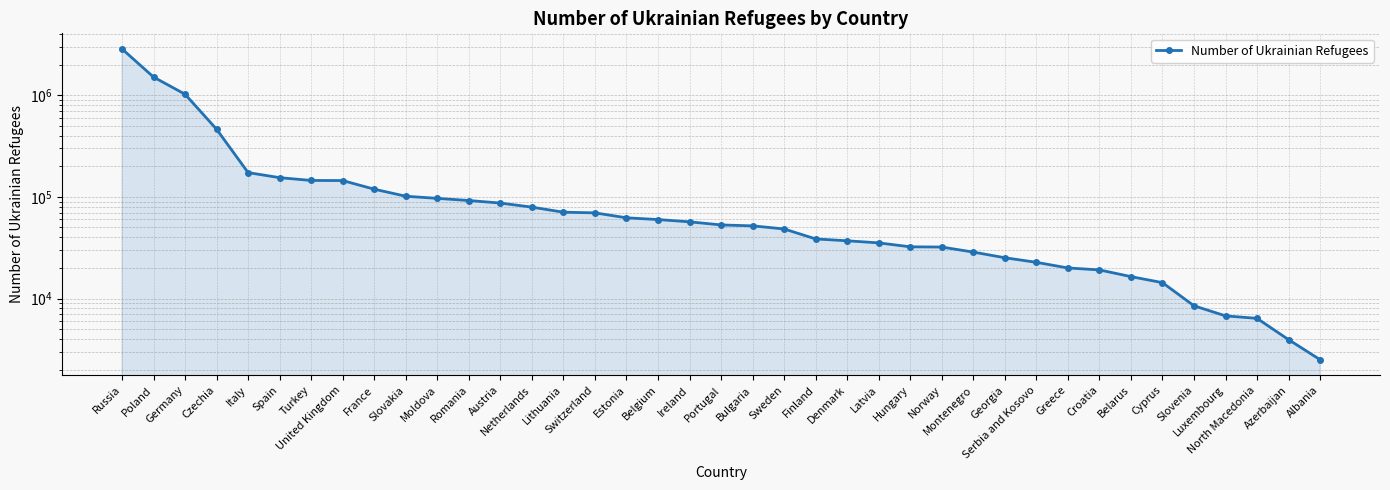

True or false: the data shows 29562 at Bulgaria.

False